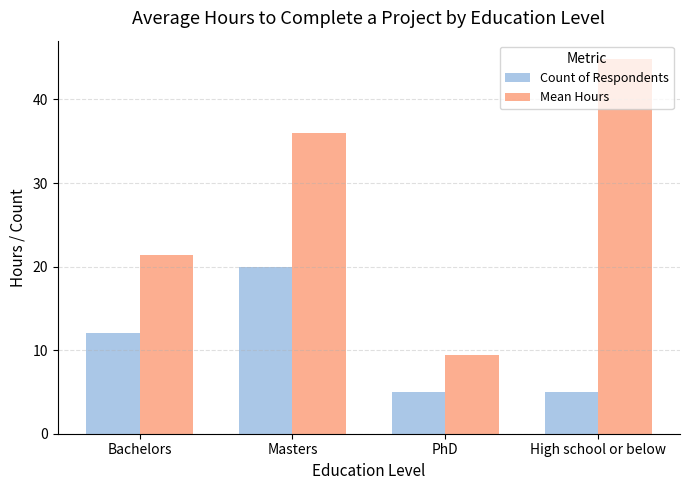

Read the Count of Respondents value at Masters.

20.0